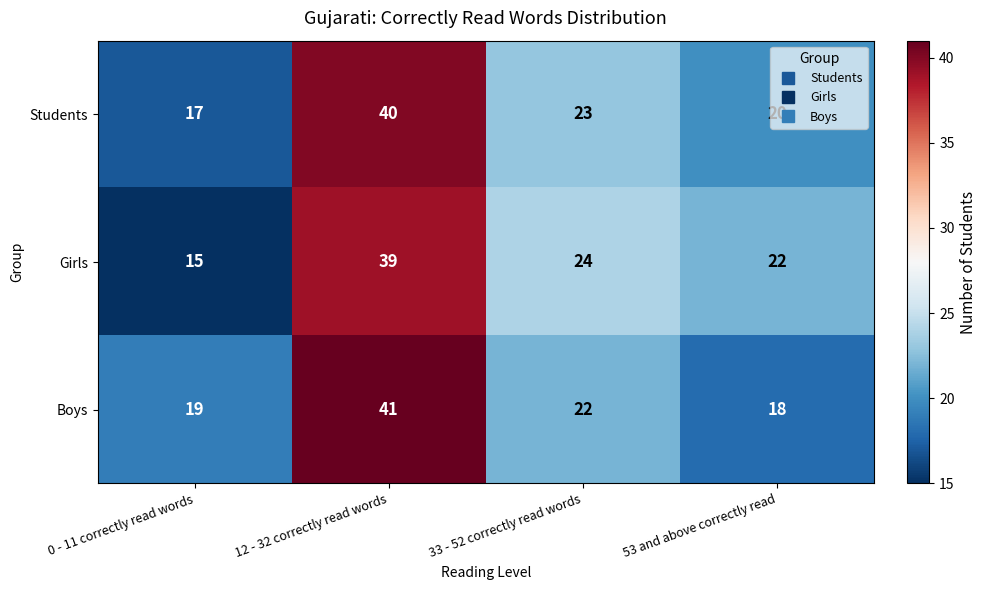

At how many categories does at least one series exceed 20?

3